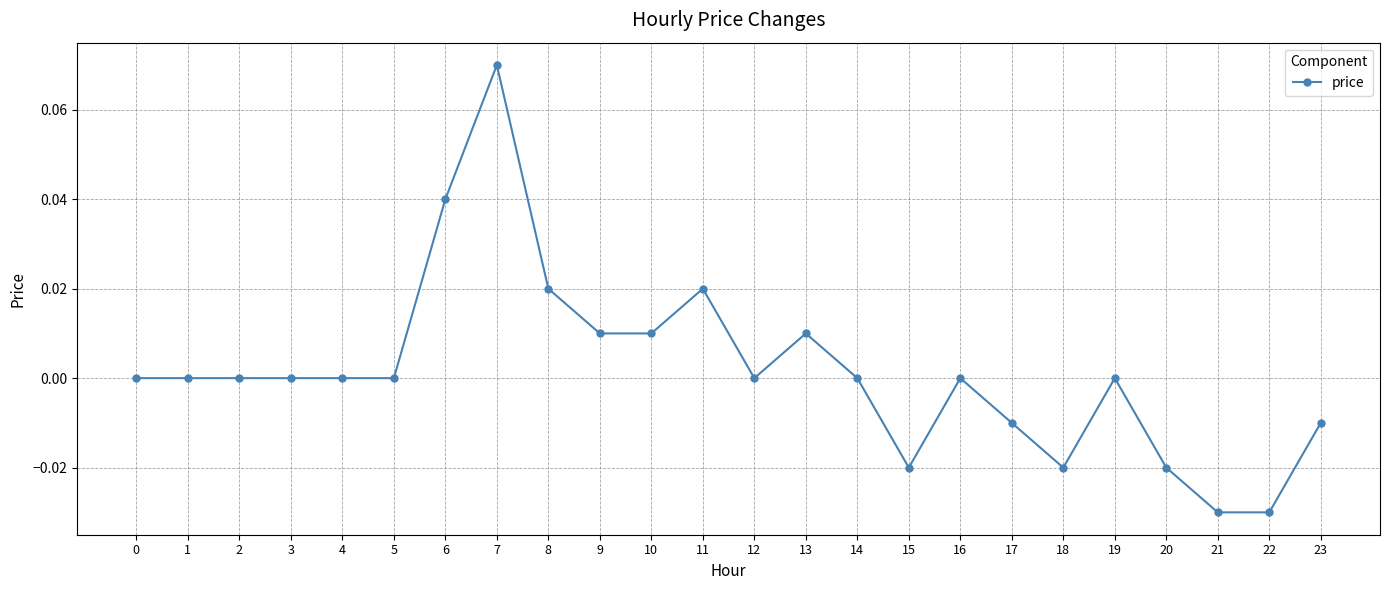

How many series are shown in this chart?

1